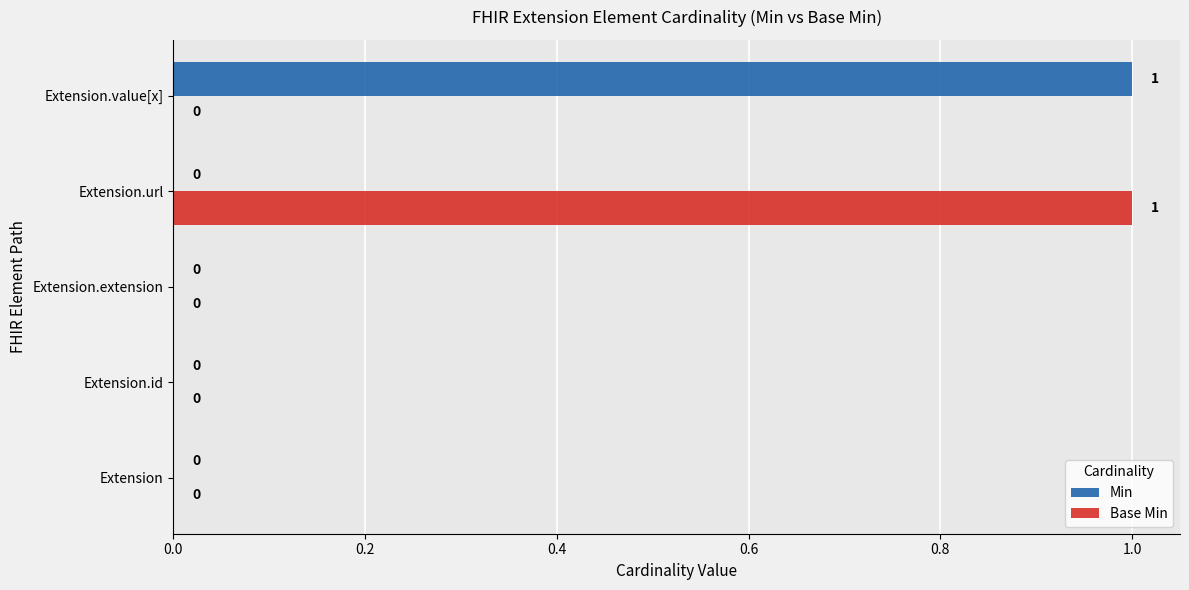

Between Extension.extension and Extension.url, which series saw the biggest shift?

Base Min